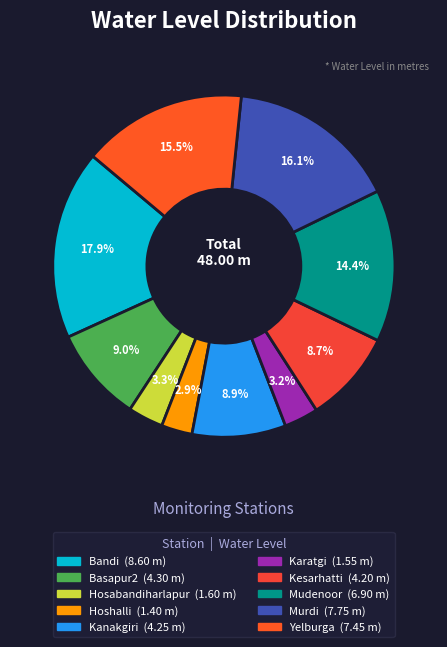

Is it true that Murdi is 27% of the pie?

False